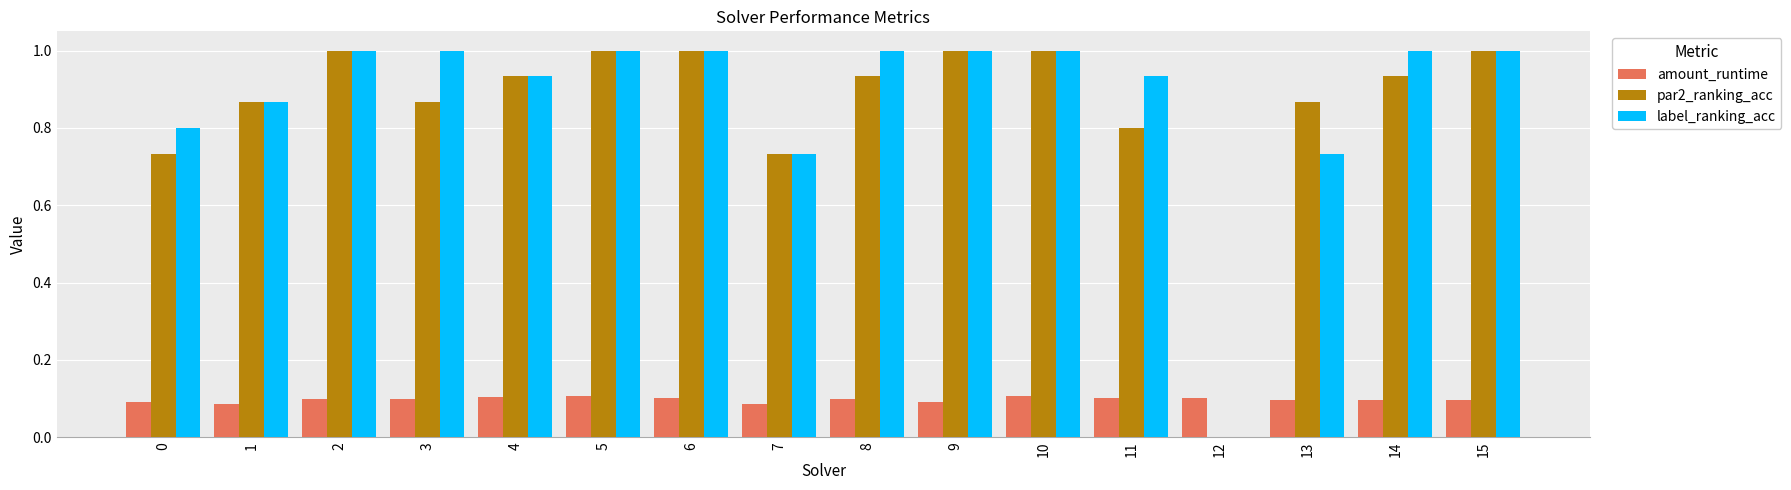

What is the maximum value shown in the chart?

1.0